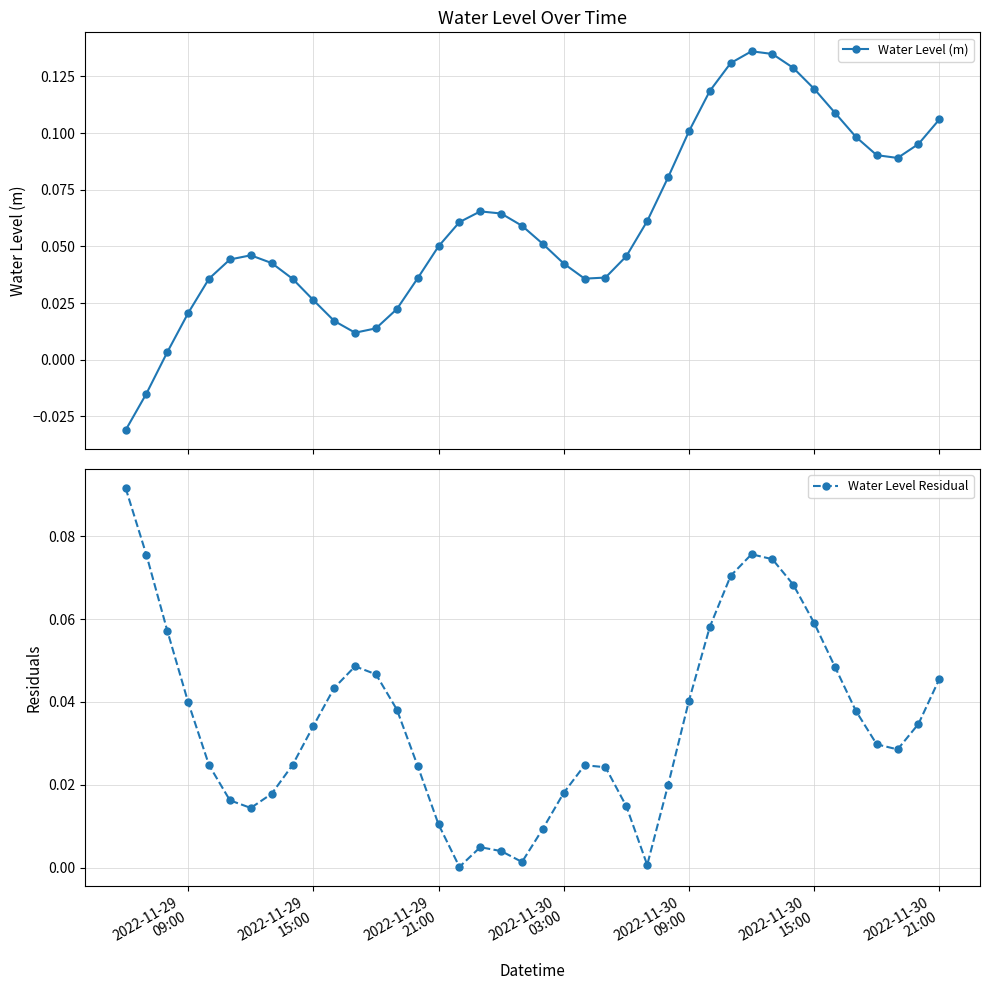

Which series has the largest total across all categories?

Water Level (m)